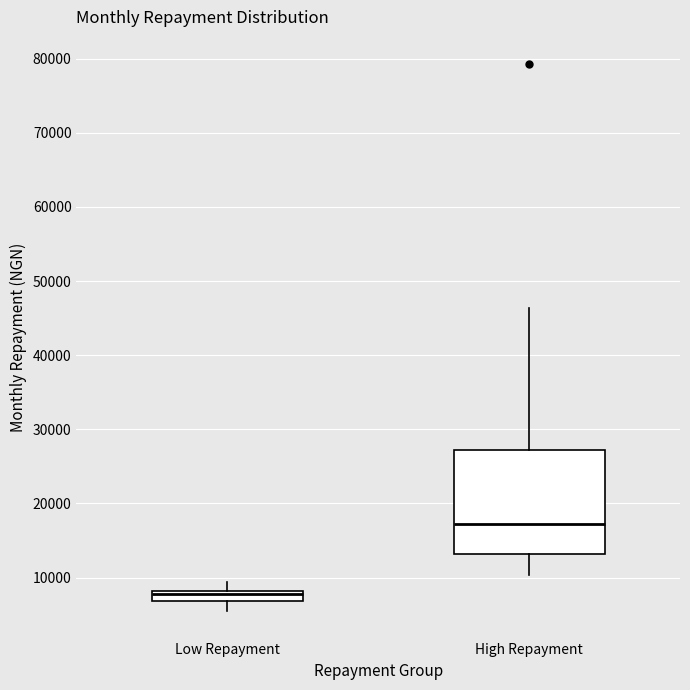

Where is the upper edge of the box for Low Repayment on the y-axis? The values are not printed on the chart, so give them approximately, as read against the axis.

8000